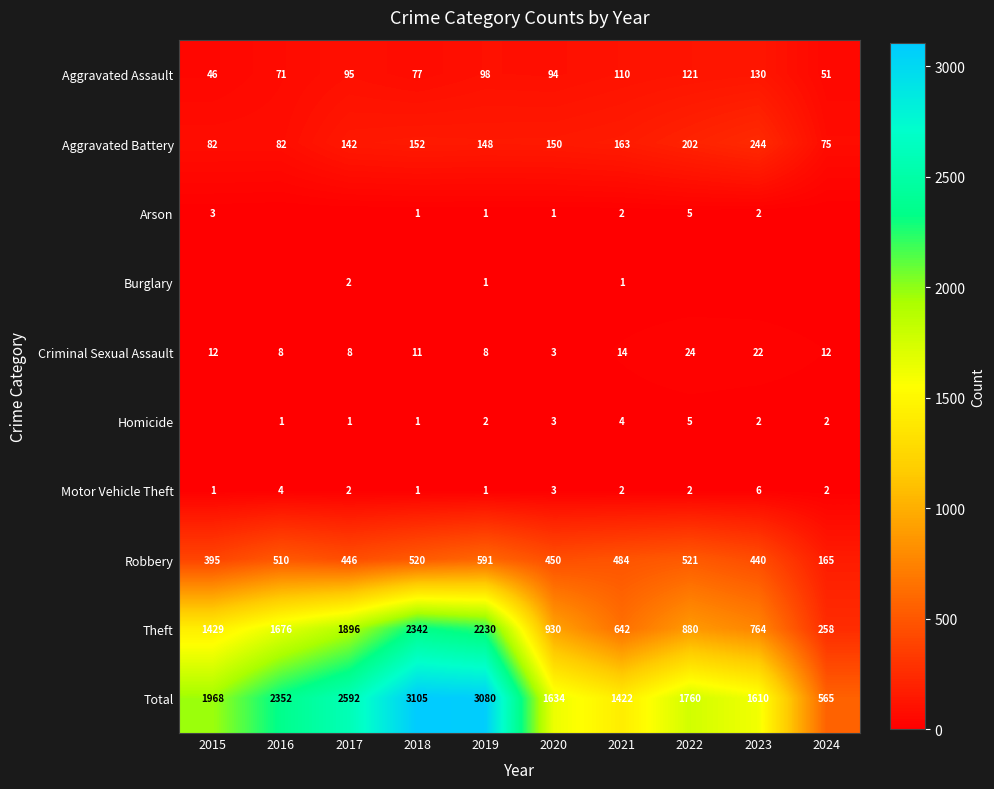

Rank the categories by Theft value from lowest to highest.

2024, 2021, 2023, 2022, 2020, 2015, 2016, 2017, 2019, 2018